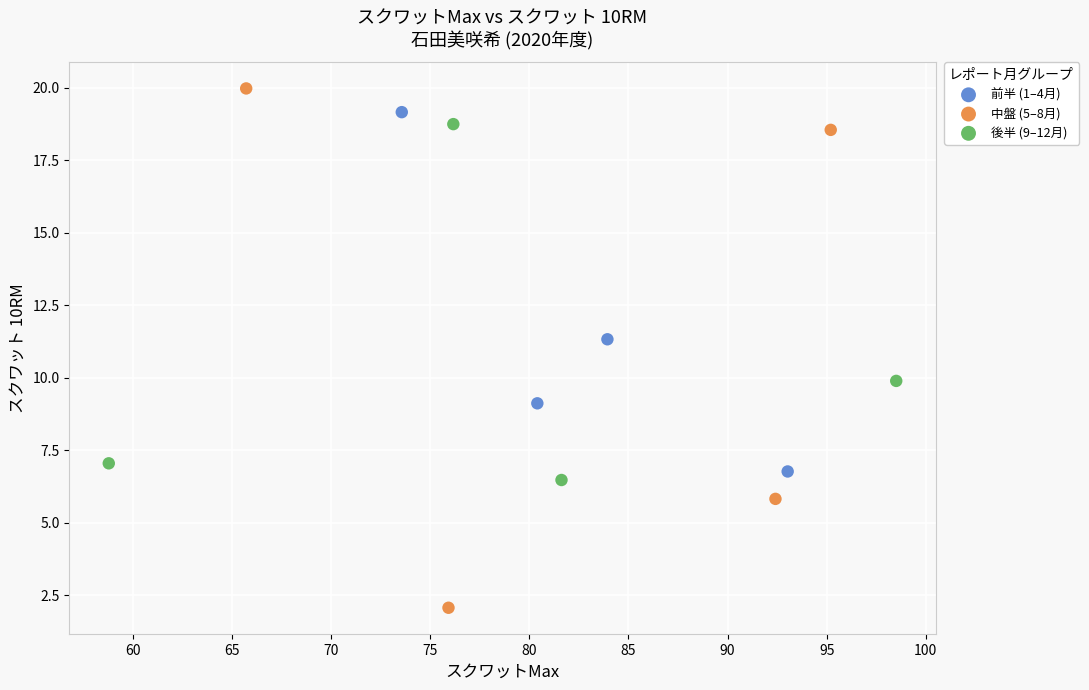

Which series has the widest spread of Y values?

中盤 (5–8月)